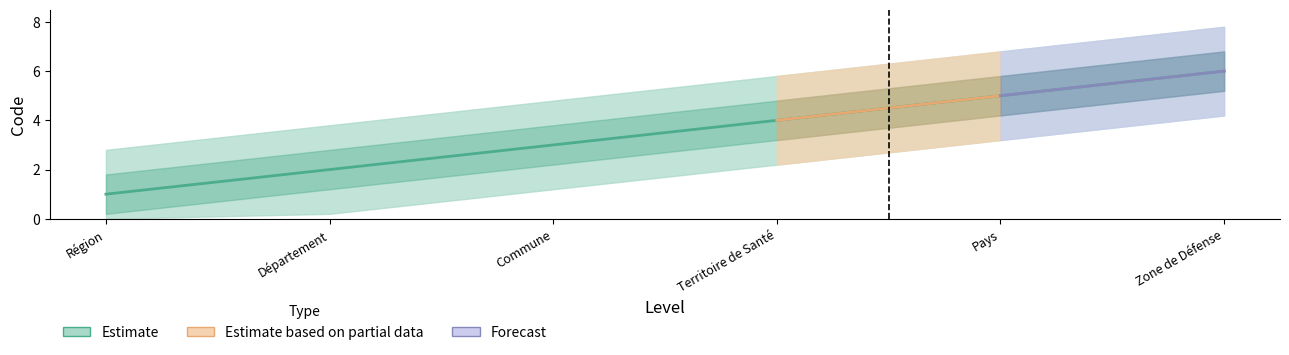

Read the value at Département.

2